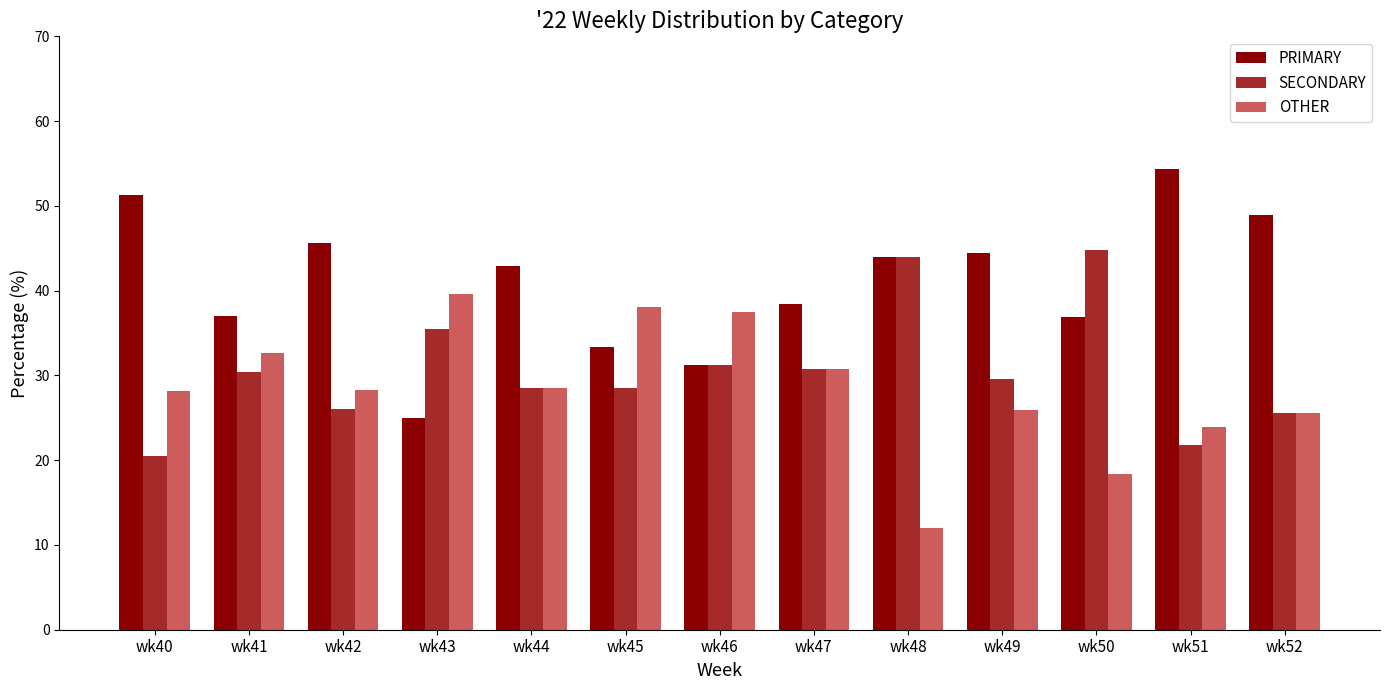

Which series has the largest range (max minus min)?

PRIMARY